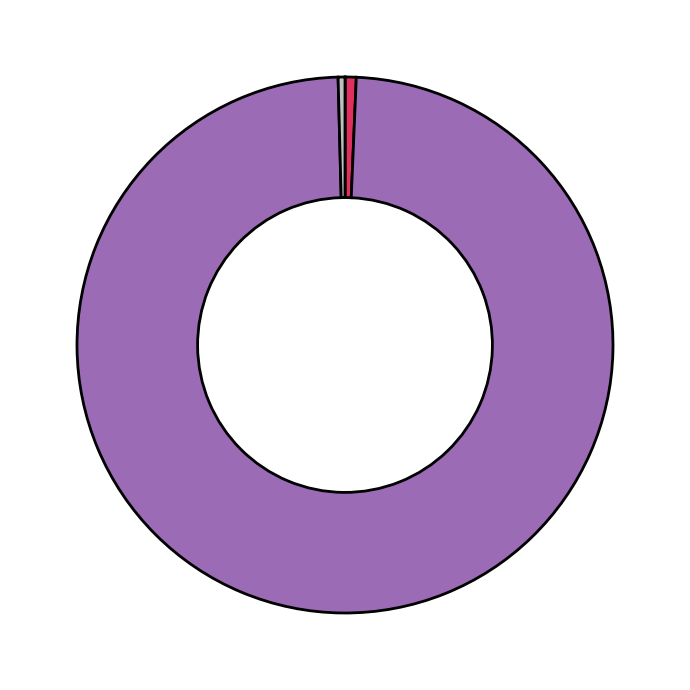

Which slice is the smallest?

Positive-Positive